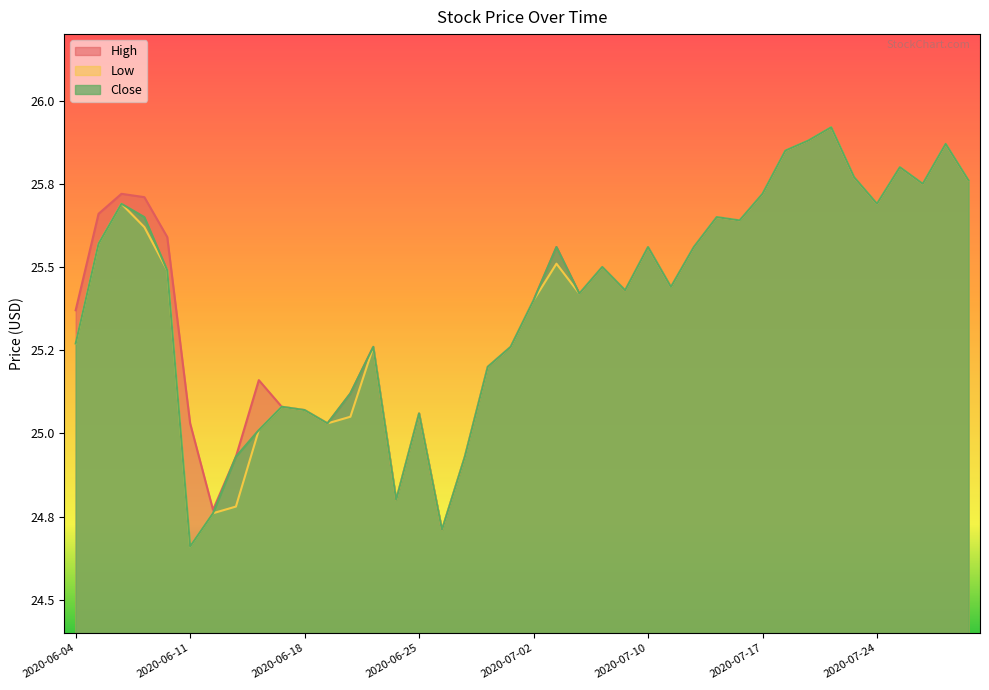

How many interior local valleys does the High series have?

10